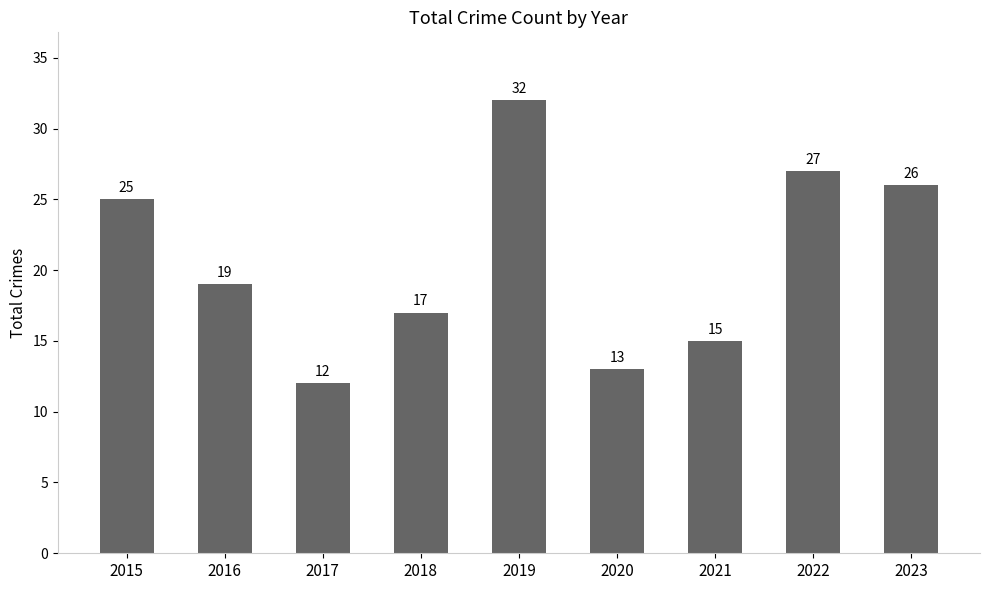

Rank the categories by value from highest to lowest.

2019, 2022, 2023, 2015, 2016, 2018, 2021, 2020, 2017